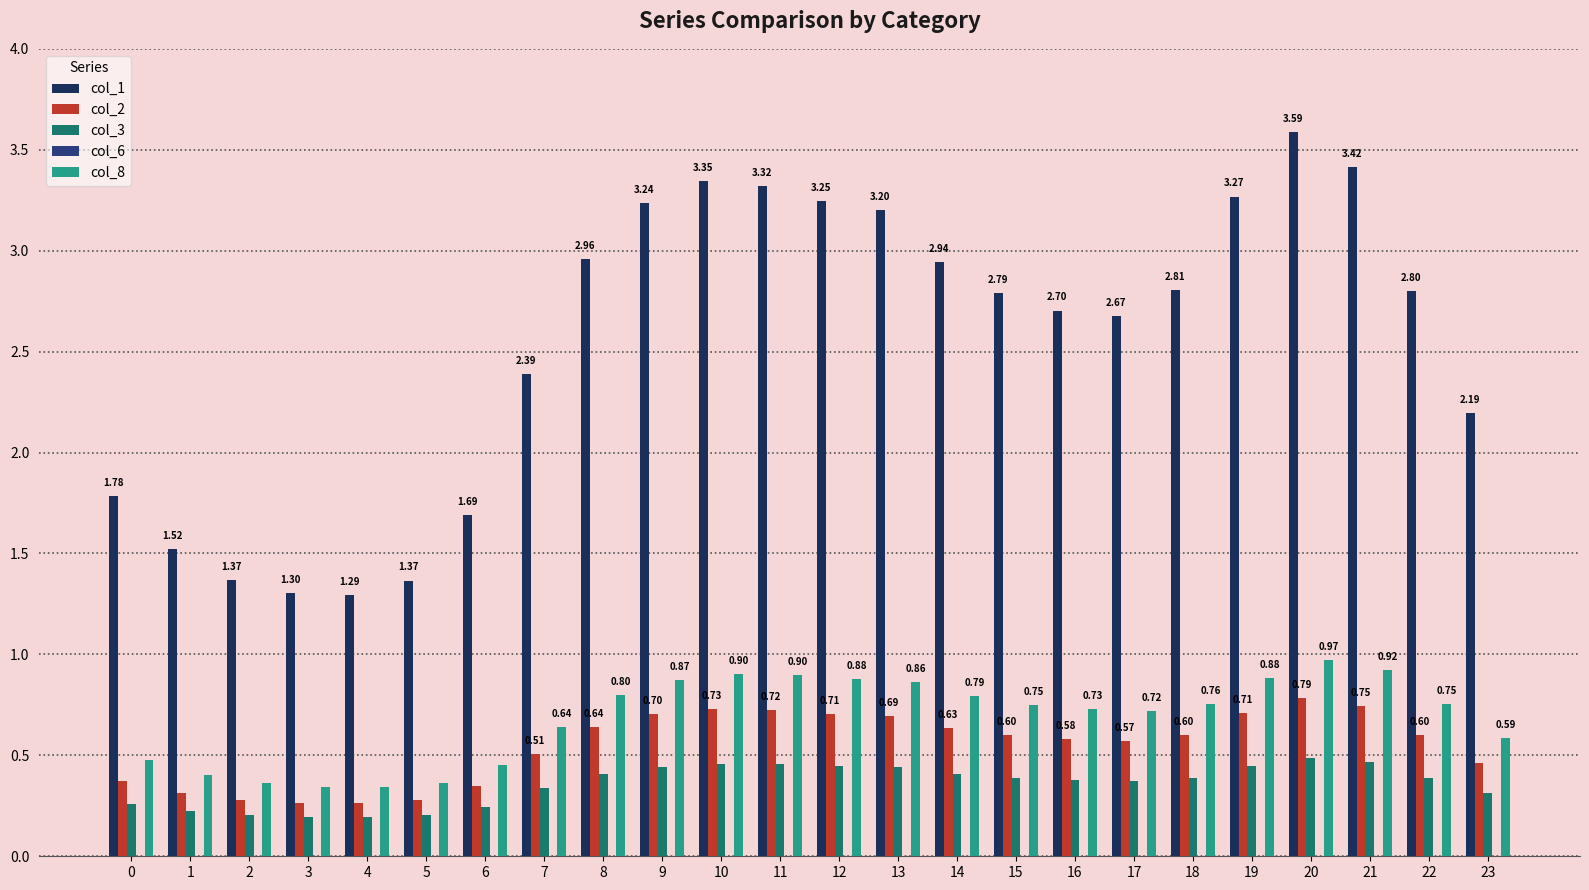

Between 3 and 12, which series saw the biggest shift?

col_1